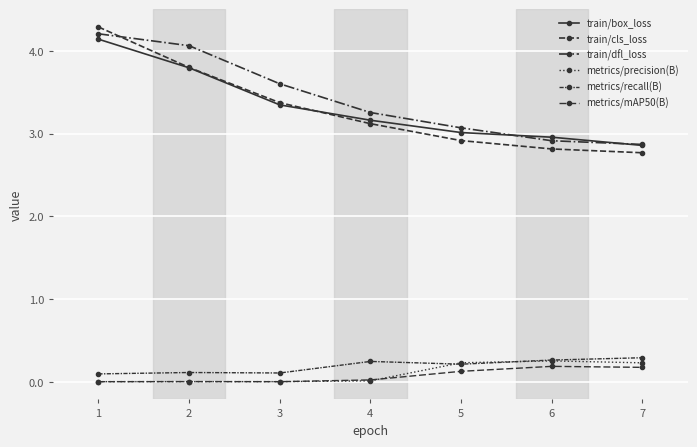

True or false: train/dfl_loss and metrics/recall(B) intersect in this chart.

False